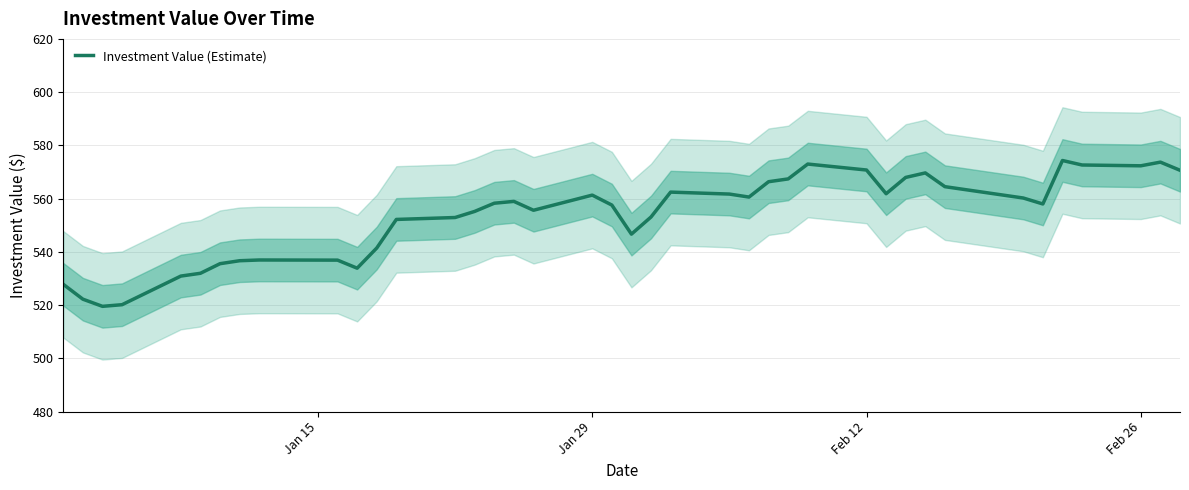

What is the difference between the maximum and minimum values?

54.8